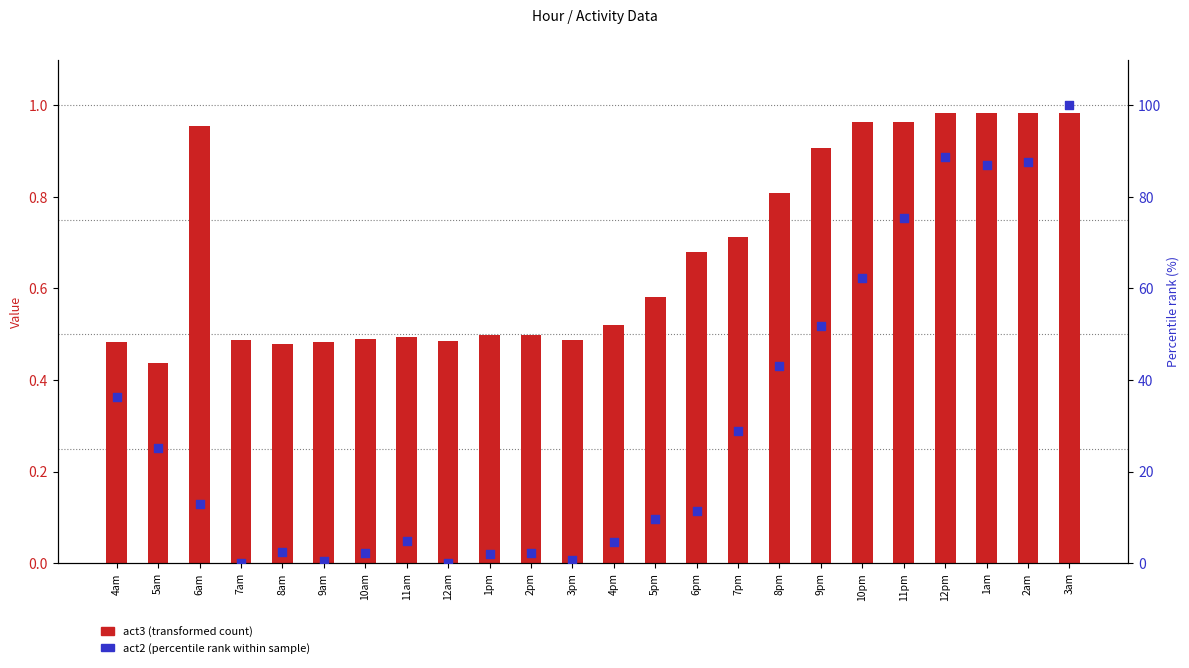

At how many categories does at least one series exceed 0?

24